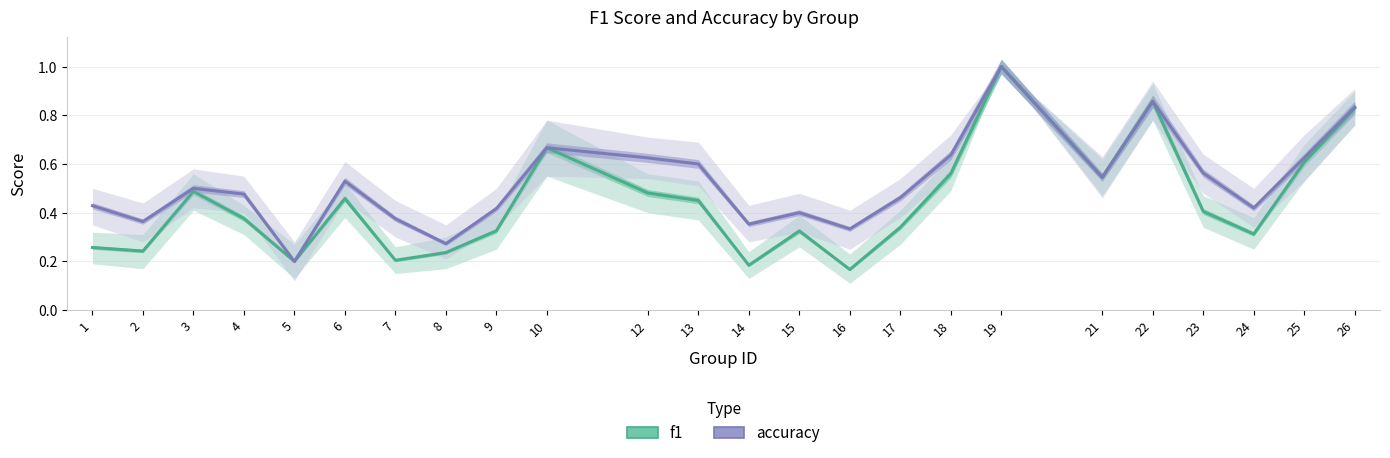

What is the total value across all series at 26?

1.7